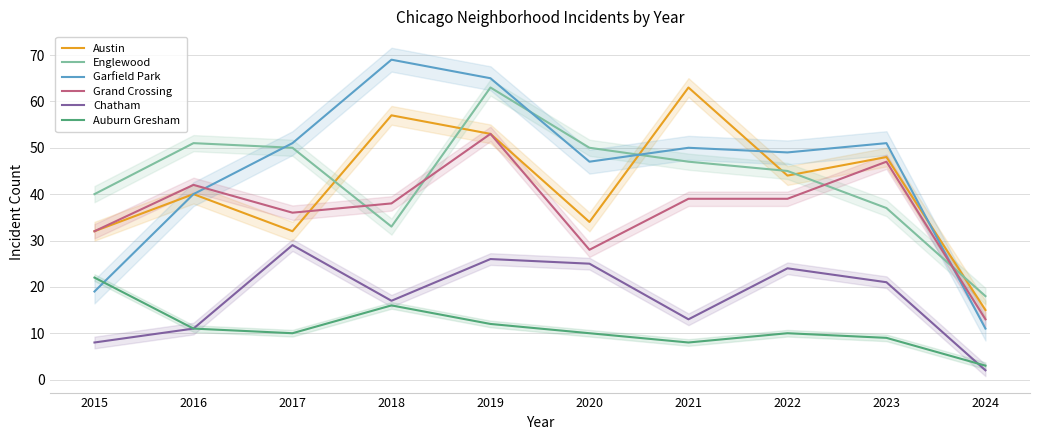

Reading left to right, list all the values displayed in this chart.

Austin: 32	40	32	57	53	34	63	44	48	15
Englewood: 40	51	50	33	63	50	47	45	37	18
Garfield Park: 19	40	51	69	65	47	50	49	51	11
Grand Crossing: 32	42	36	38	53	28	39	39	47	13
Chatham: 8	11	29	17	26	25	13	24	21	2
Auburn Gresham: 22	11	10	16	12	10	8	10	9	3